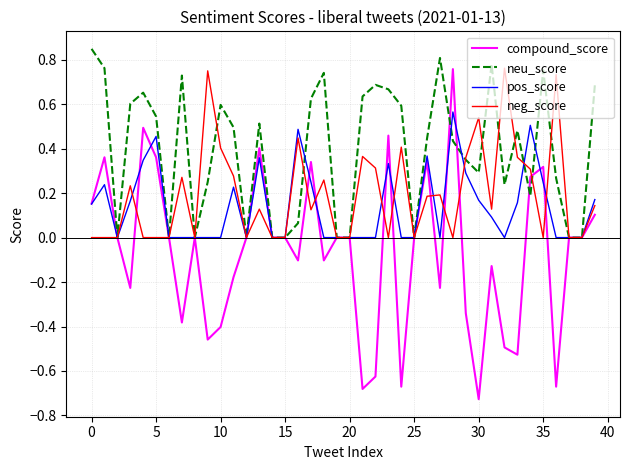

Which series has the largest total across all categories?

neu_score